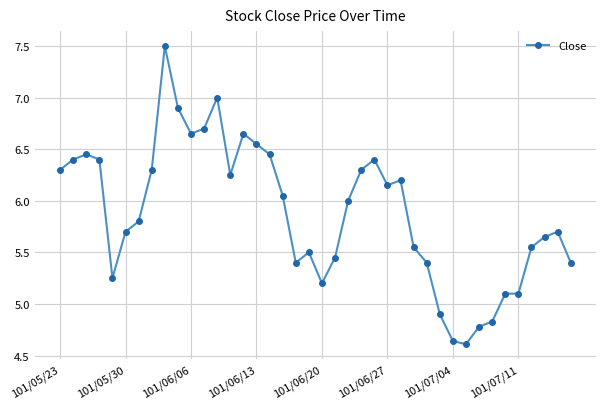

True or false: there are more than 1 points higher than both neighbors.

True